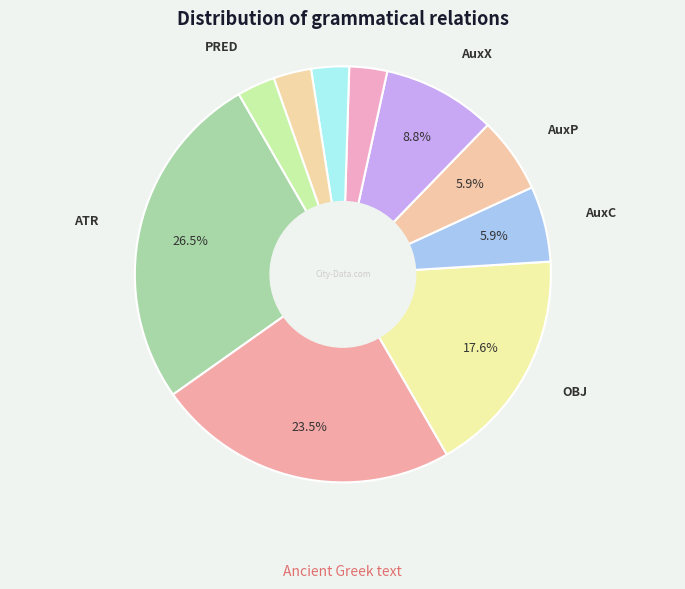

Which category has the smallest portion of the pie?

AuxY